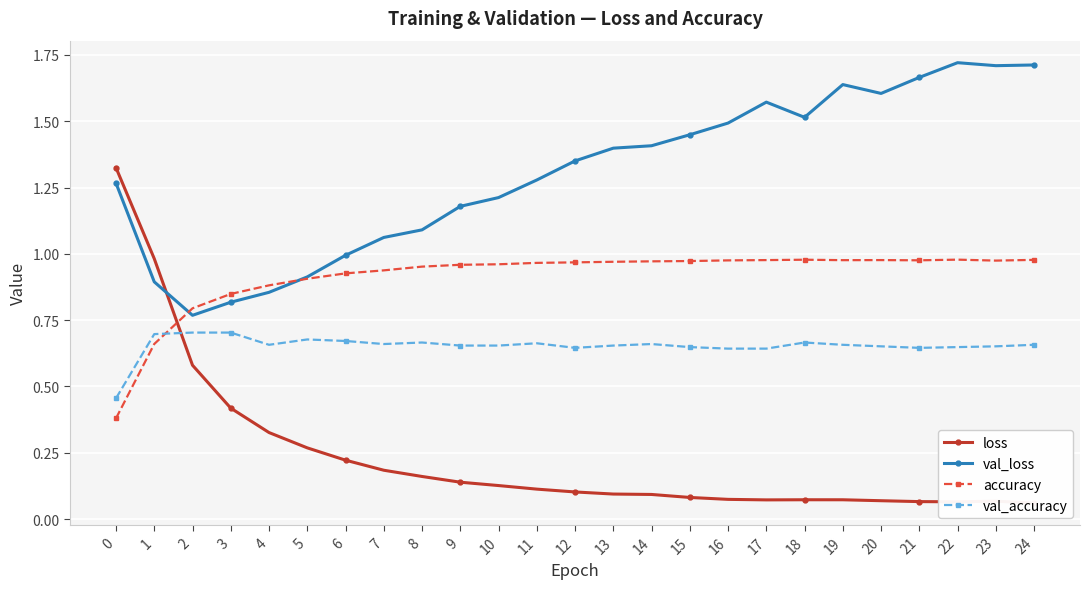

What is the approximate value of val_loss at 16?

1.5